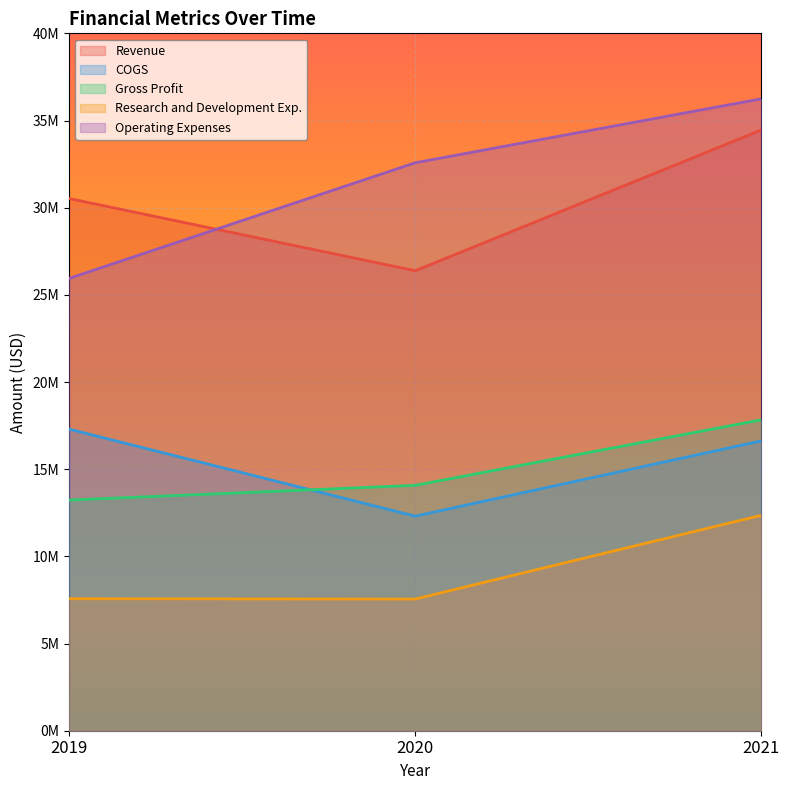

What is the minimum value shown in the chart?

7553000